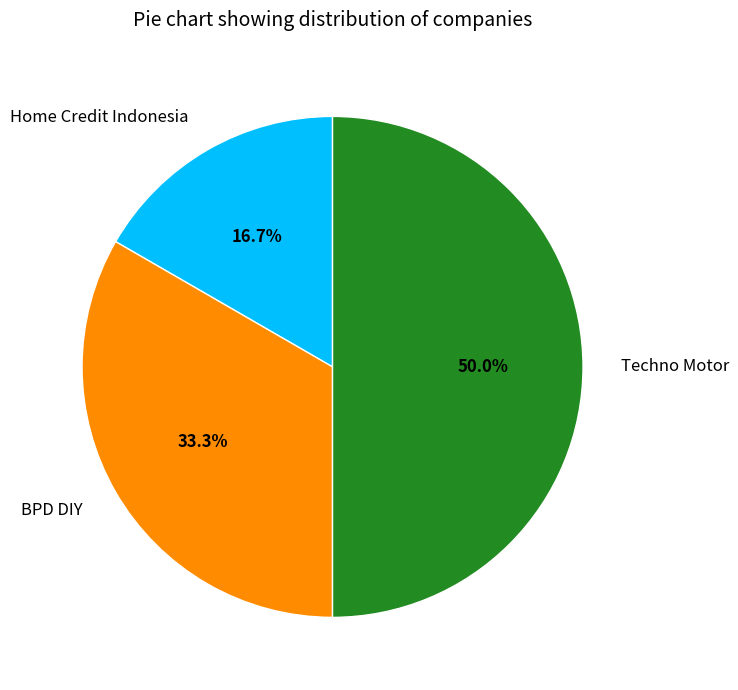

To the nearest percent, what is the difference between the largest and smallest slice percentages?

33%